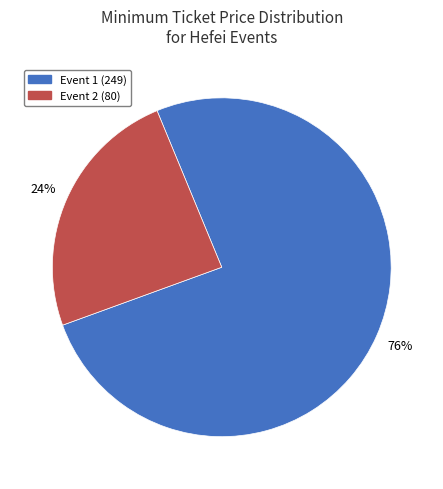

To the nearest percent, what is the average slice percentage?

50%